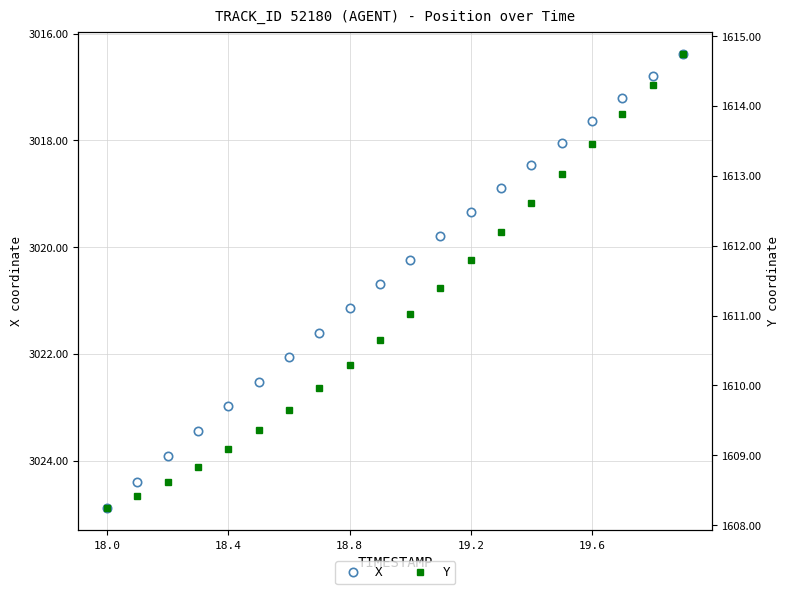

Which category has the highest value in the X series?

18.0